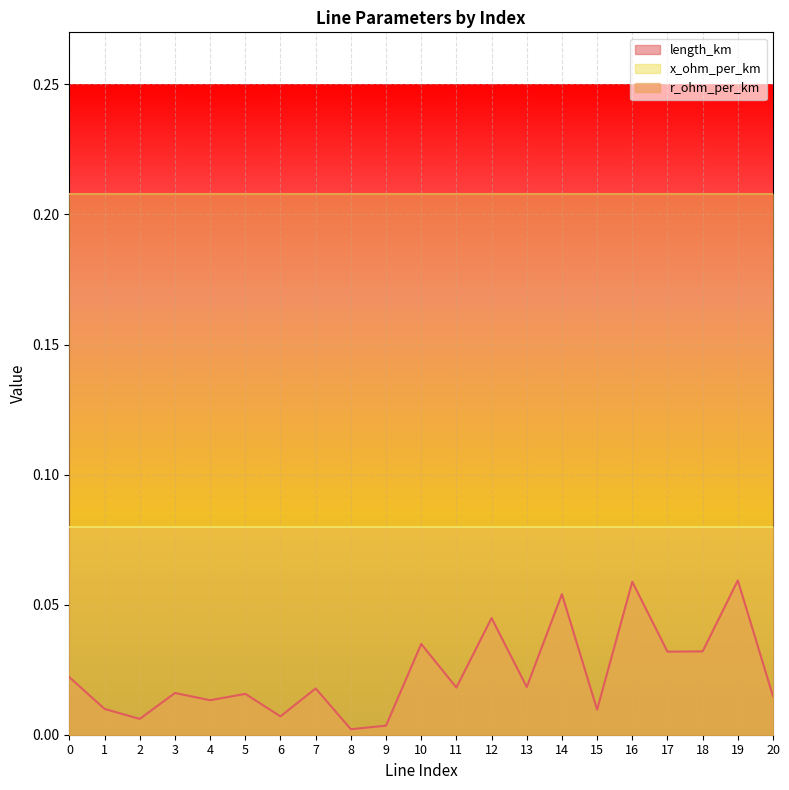

True or false: r_ohm_per_km has a value of 0.2 at 16.

True